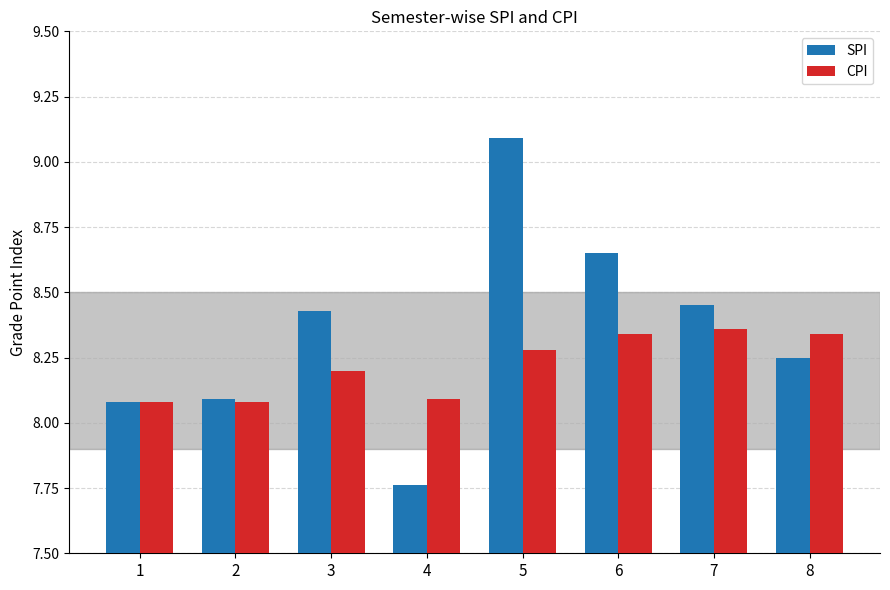

Count the CPI values in the range 8 to 9.

8